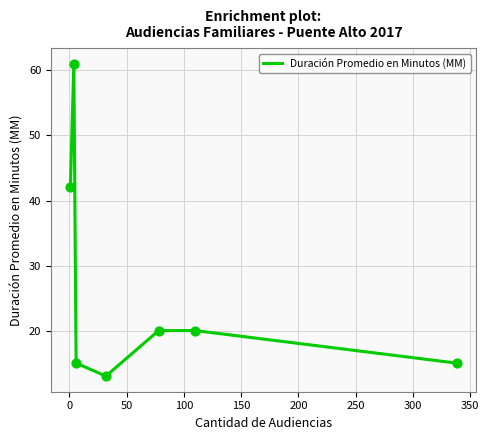

How many interior local valleys (lower than both neighbors) does the data have?

1